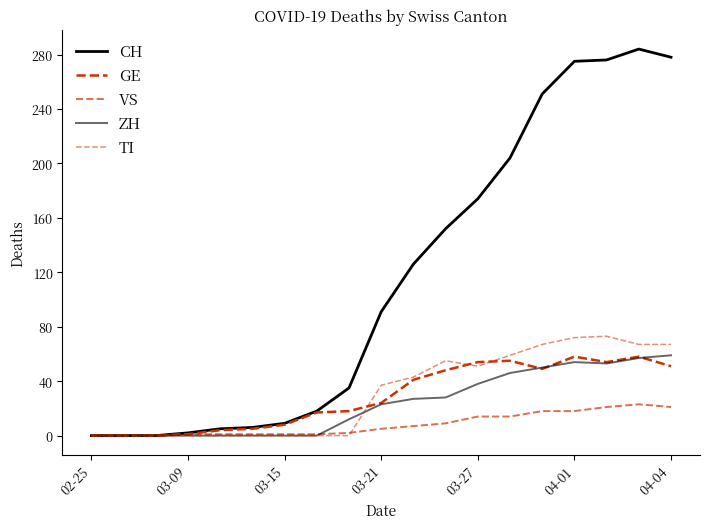

Which series ends up on top after the final intersection of ZH and VS?

ZH